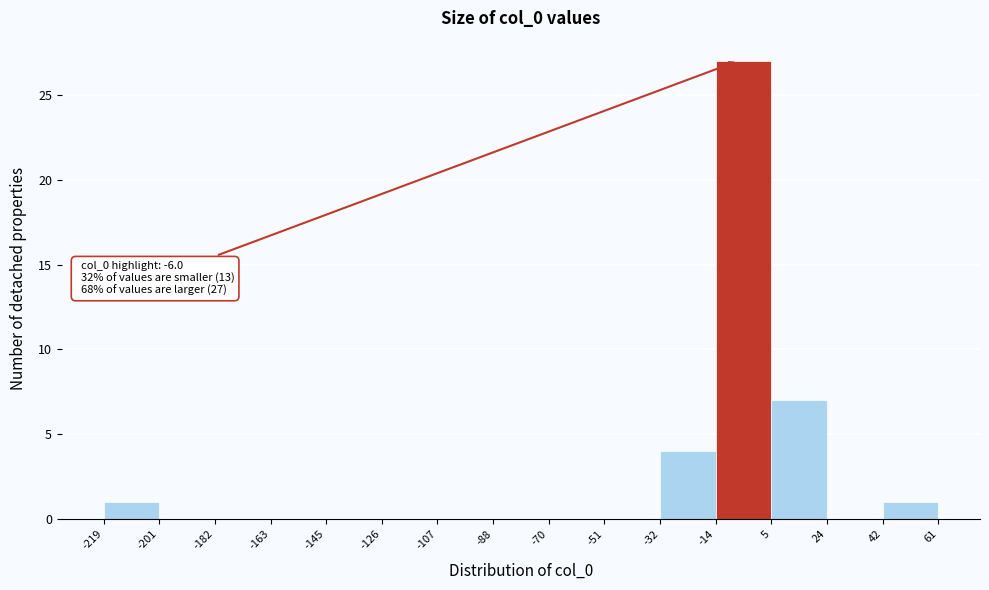

Over which range of the x-axis is the bar tallest?

-14 to 5